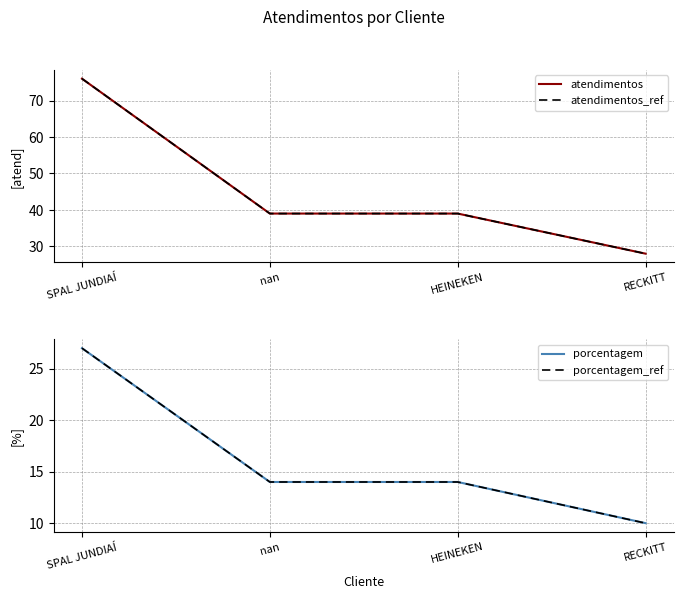

How many data points in porcentagem_ref are above 14?

1